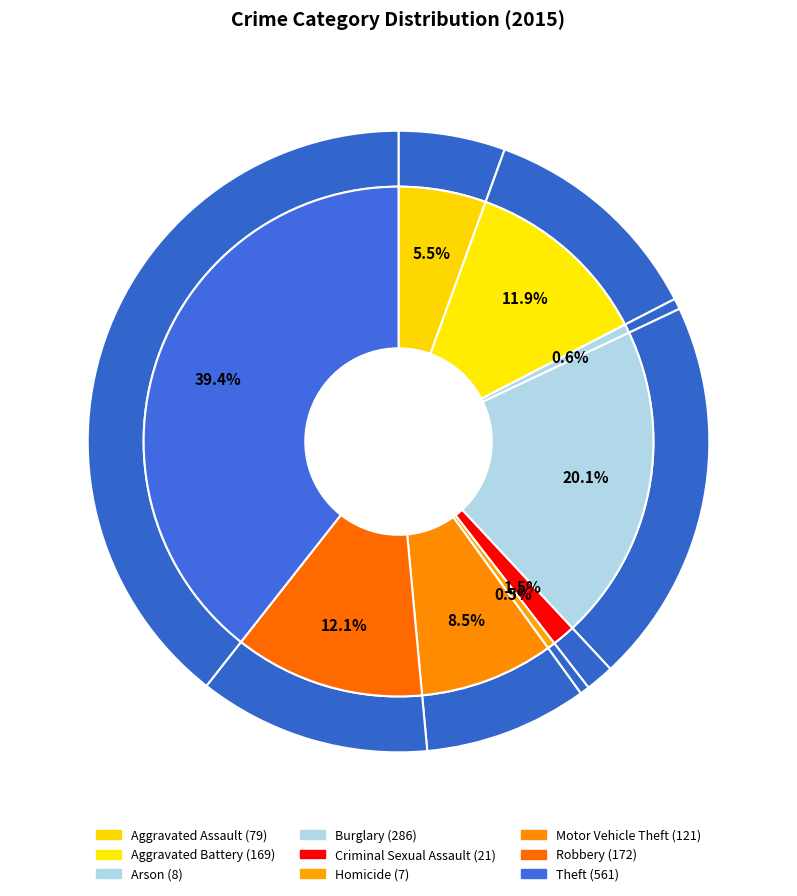

Which category has the smallest portion of the pie?

Homicide